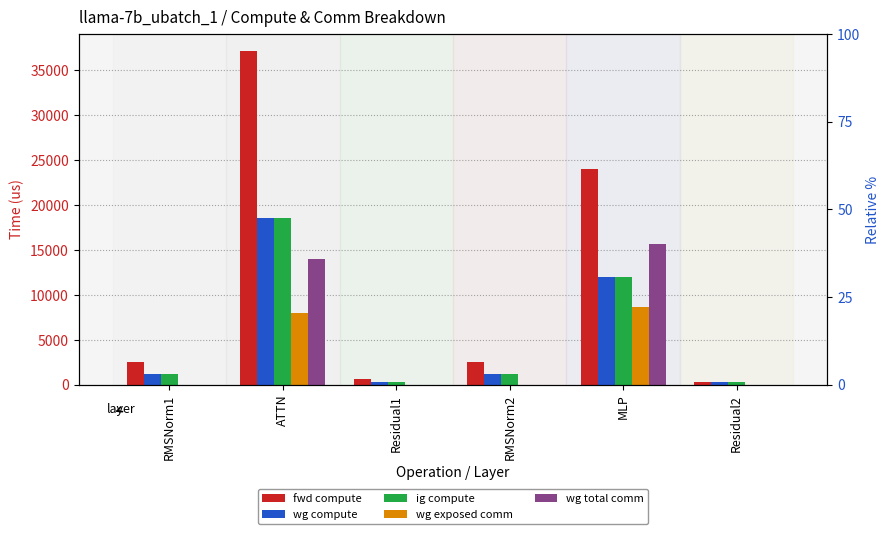

How many bars are there in total?

30